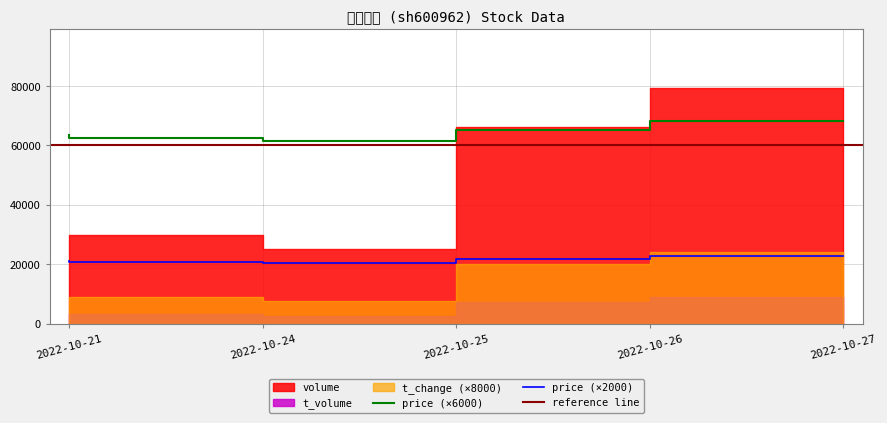

What is the sum of all volume values?

222357.0